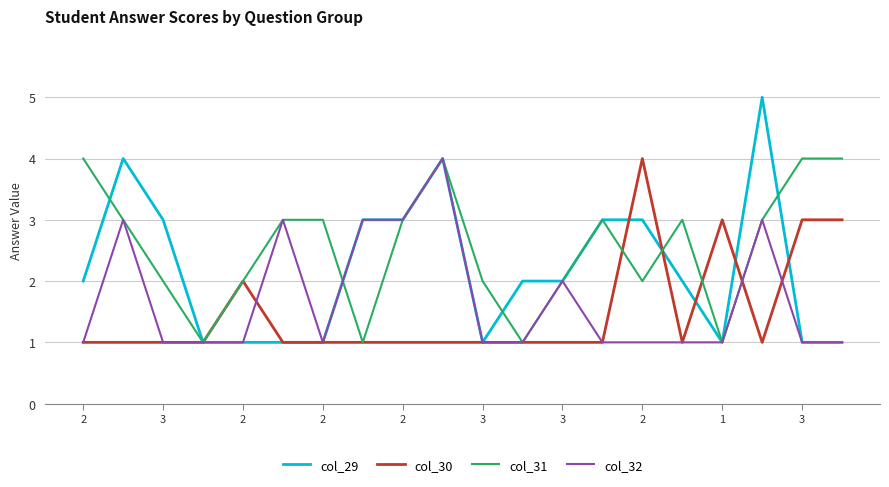

What is the highest value of the col_32 series?

4